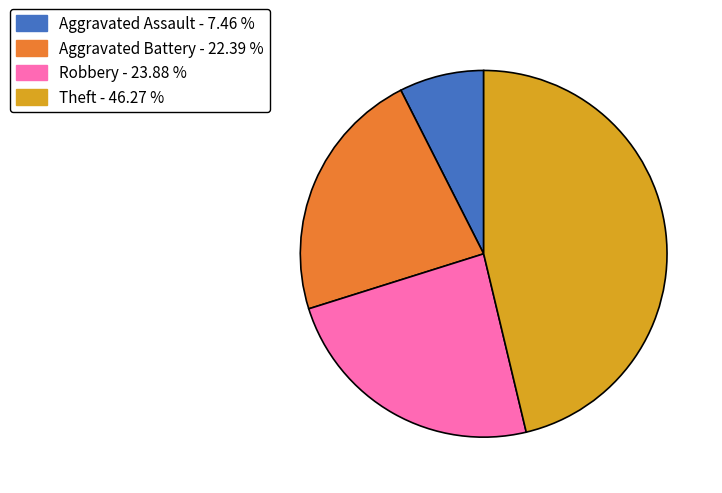

Approximately how many times larger is the value at Theft compared to Robbery?

1.9